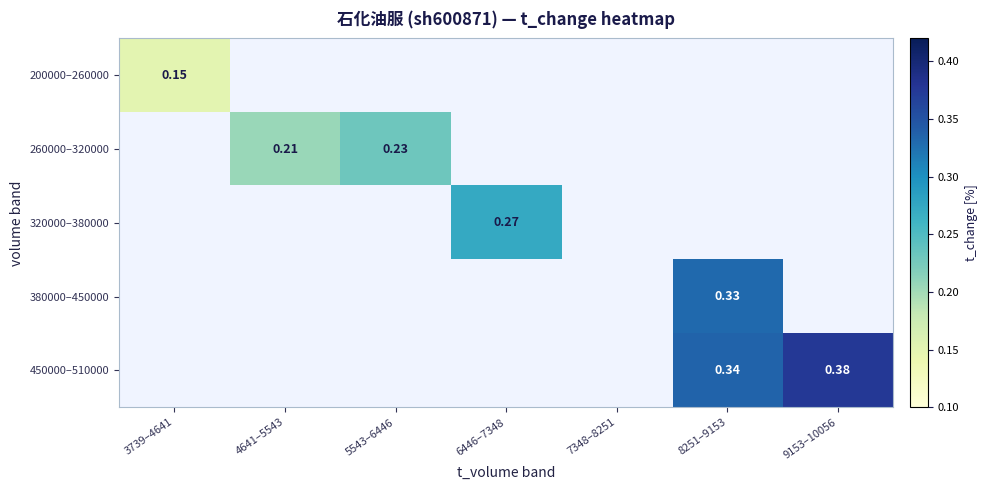

How many positive values does the 380000–450000 series have?

1